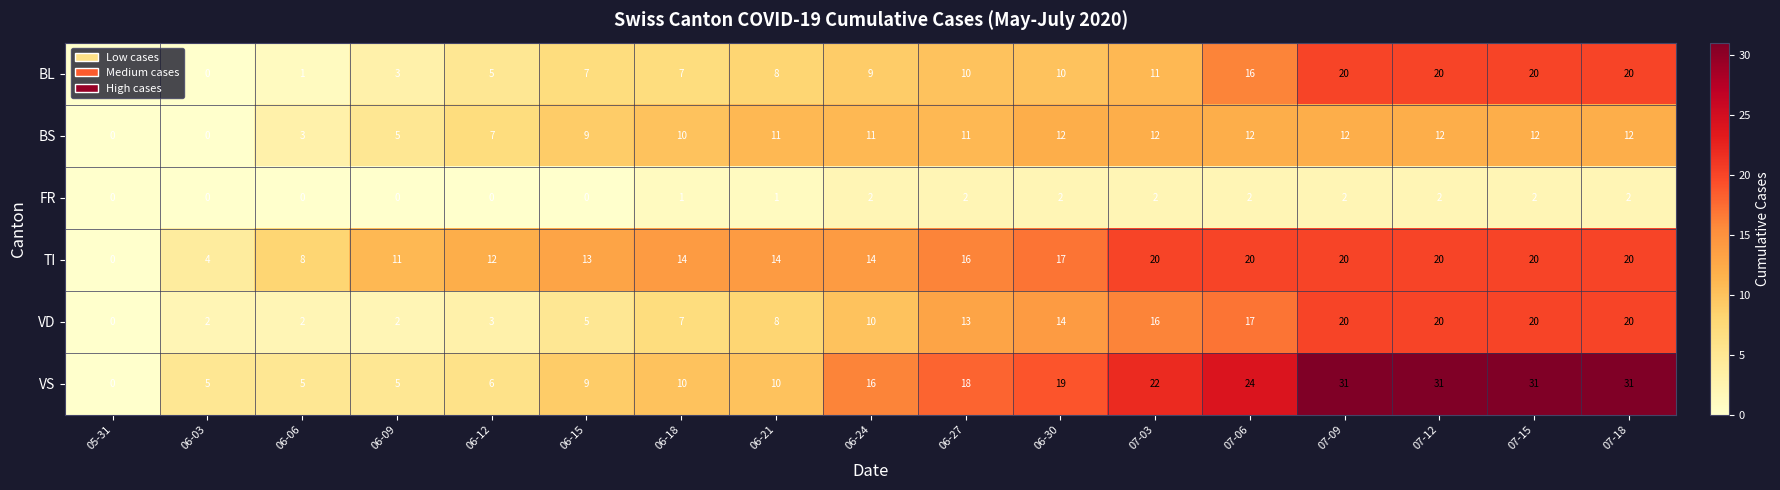

Count the number of categories in the chart.

17